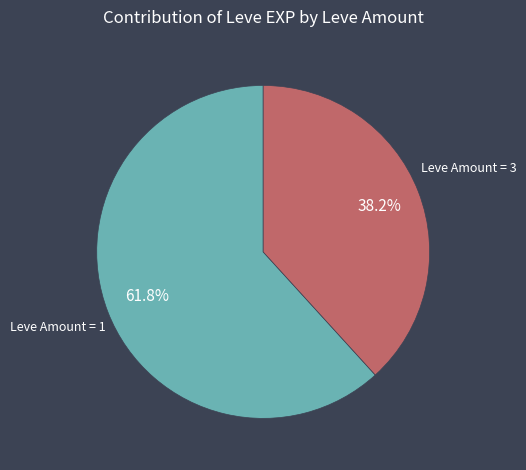

Which slice is the smallest?

Leve Amount = 3